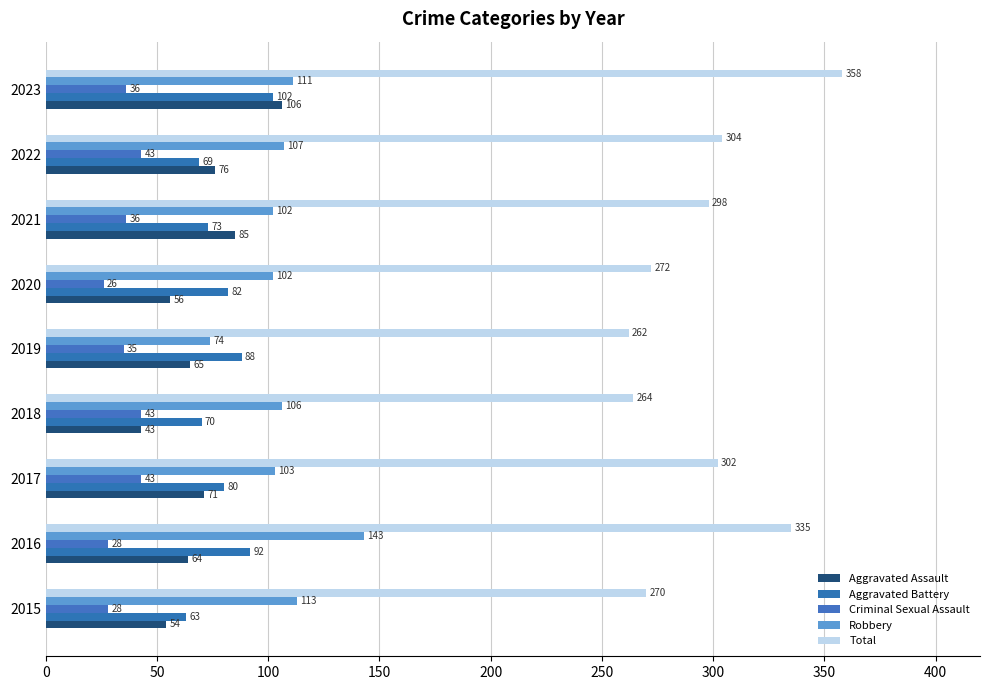

What is the sum of all Criminal Sexual Assault values?

318